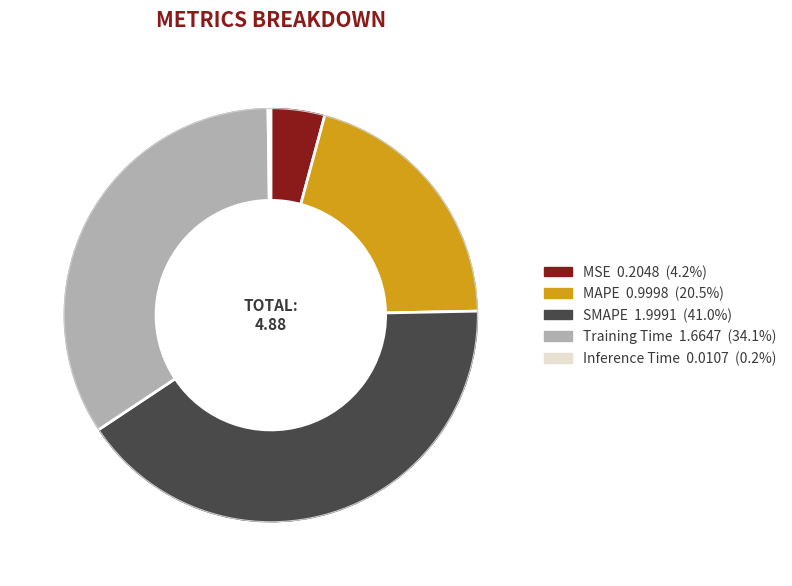

Is there any slice that represents more than half of the pie?

No